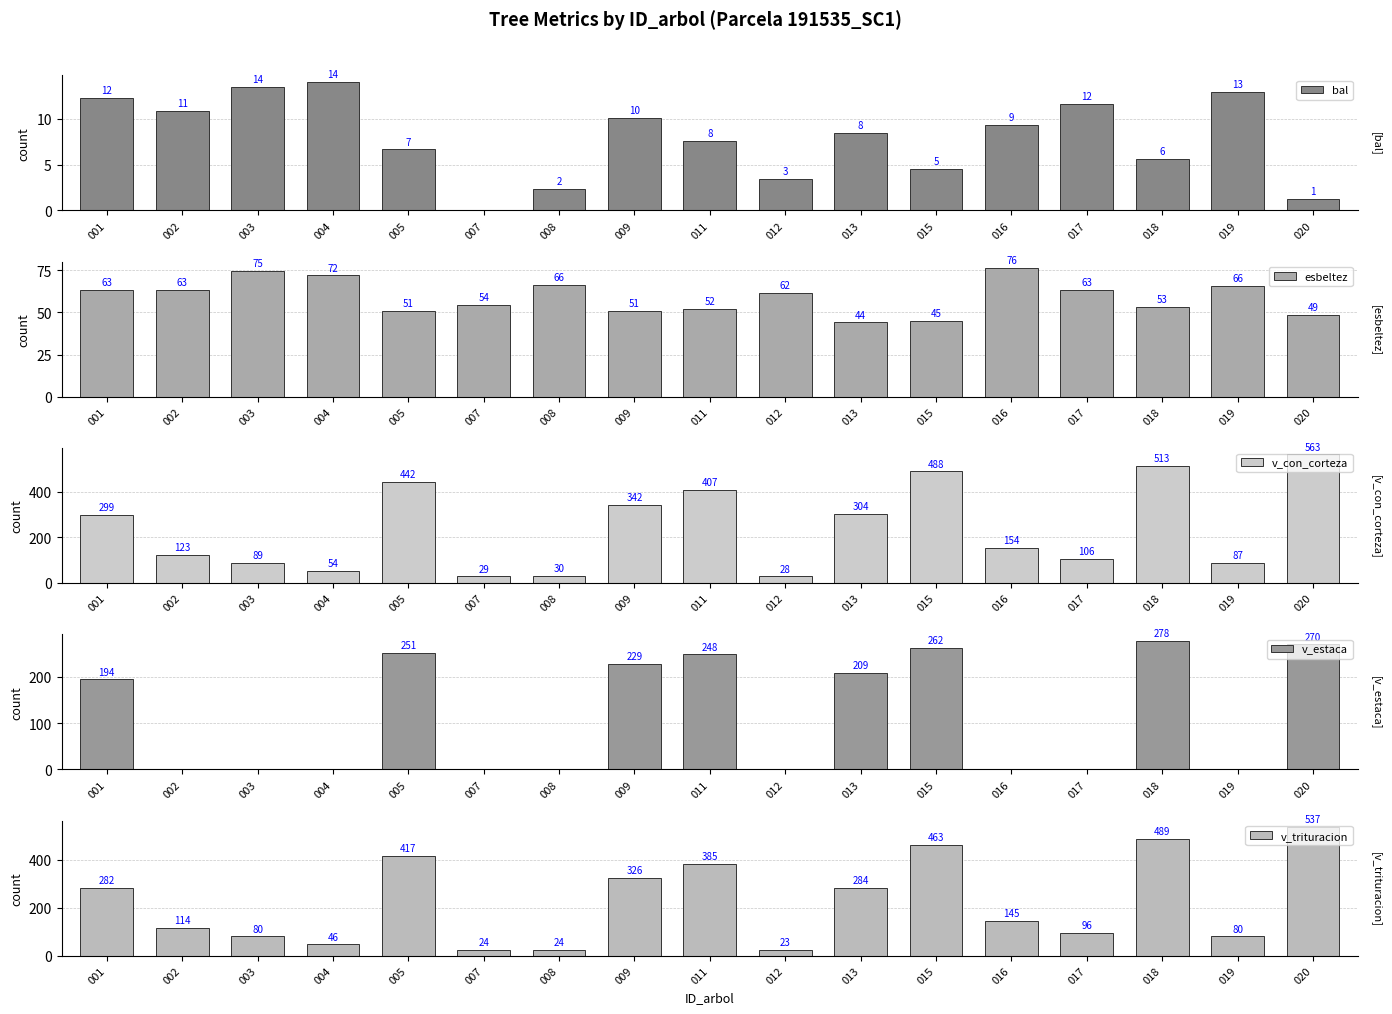

Which series has the largest total across all categories?

v_con_corteza